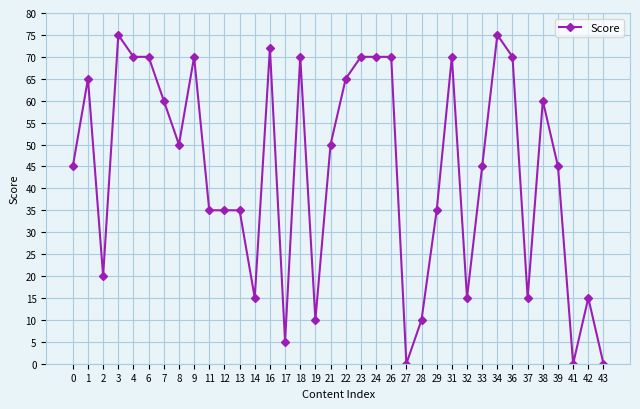

What is the difference between the values at 17 and 32?

10